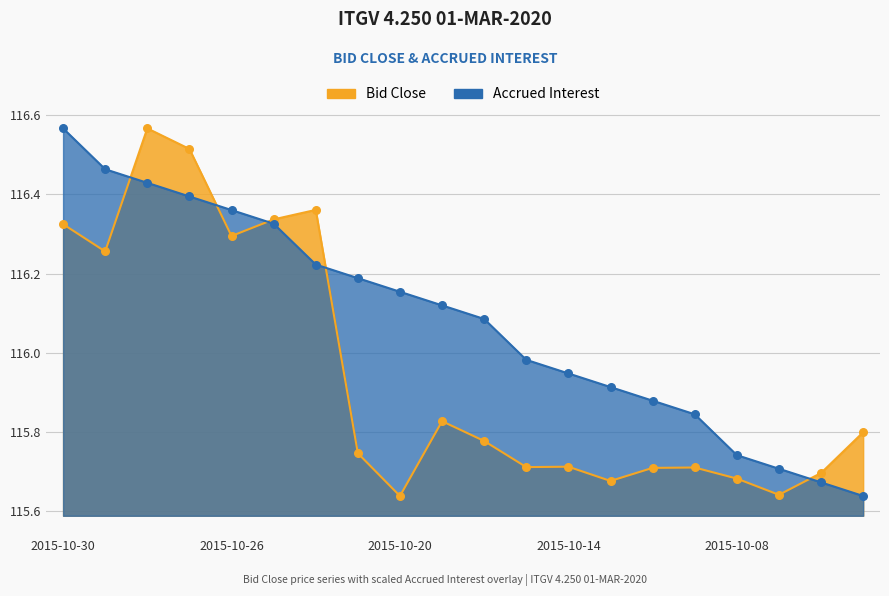

Which series has the largest total across all categories?

Accrued Interest